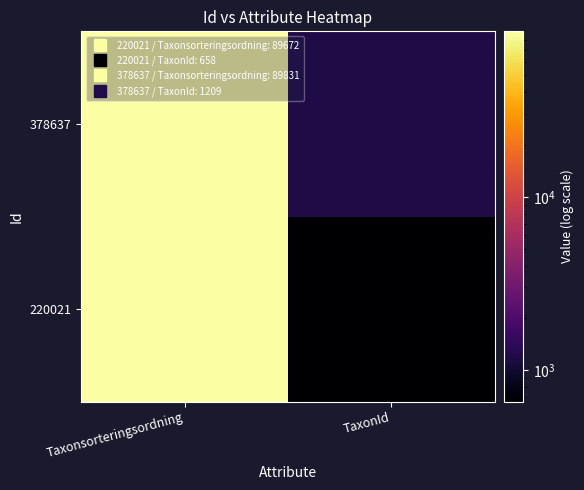

Reading right to left, list all the values displayed in this chart.

220021: TaxonId=658	Taxonsorteringsordning=89672
378637: TaxonId=1209	Taxonsorteringsordning=89831